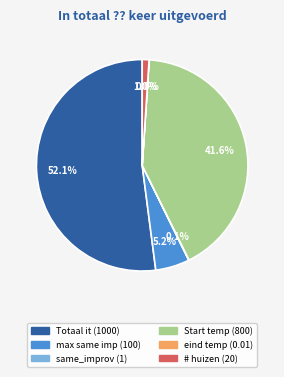

Which slice is the largest?

Totaal it